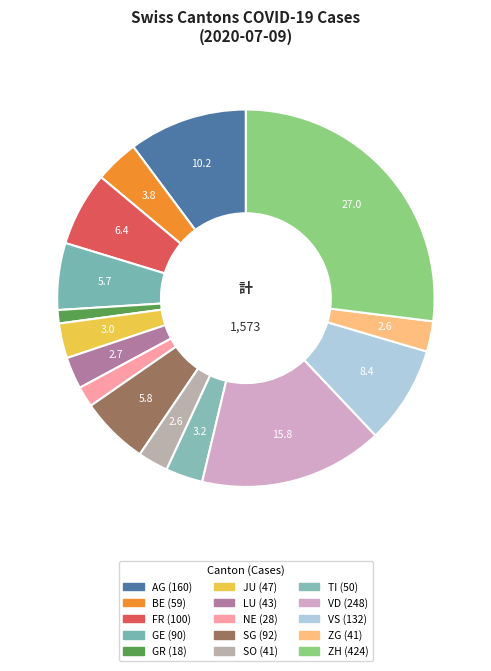

How many segments does this pie chart have?

15